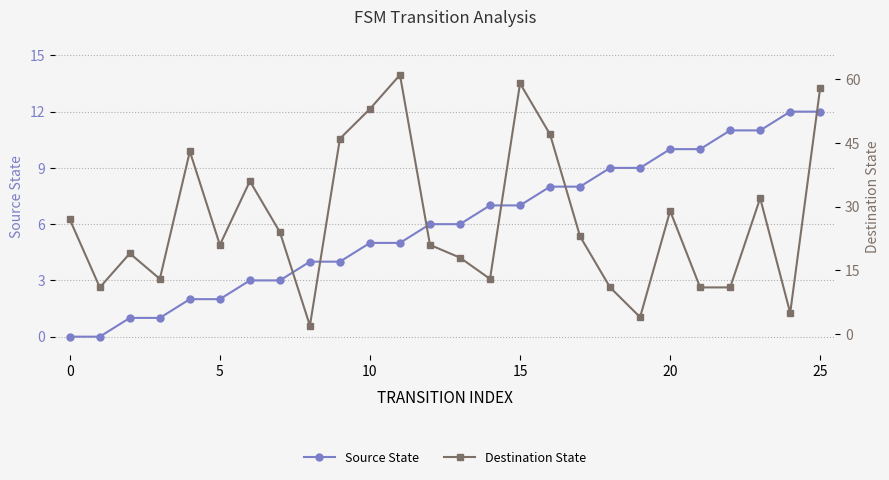

How many data points in Source State are above 6?

12